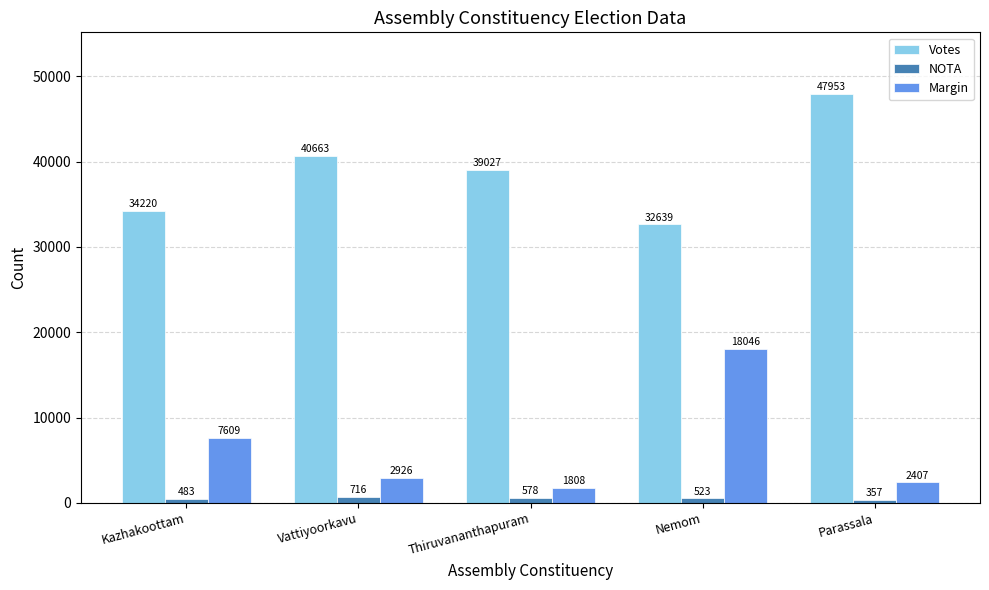

At which label does Margin reach its peak?

Nemom